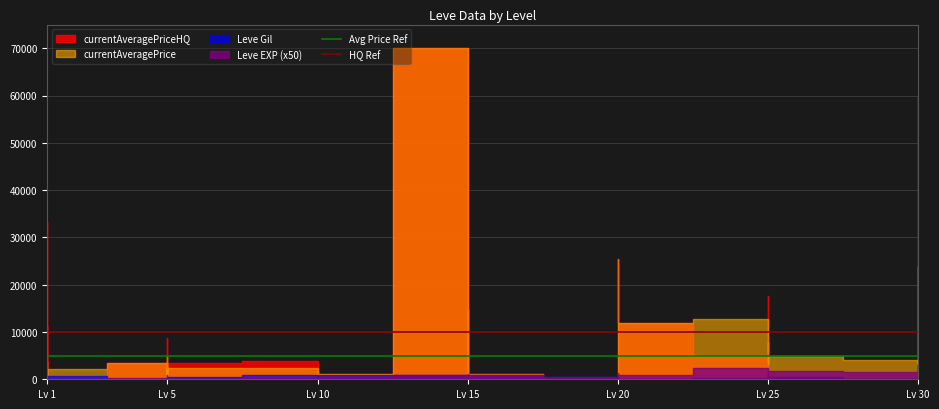

Which category has the lowest value in the Avg Price Ref series?

Lv 1